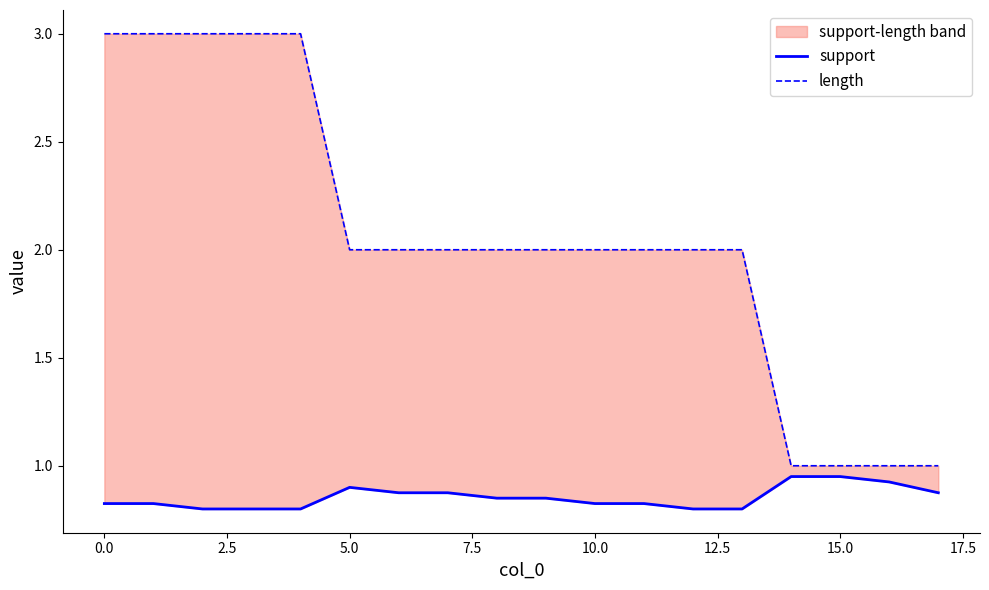

Rank the series by their average value, from highest to lowest.

length, support